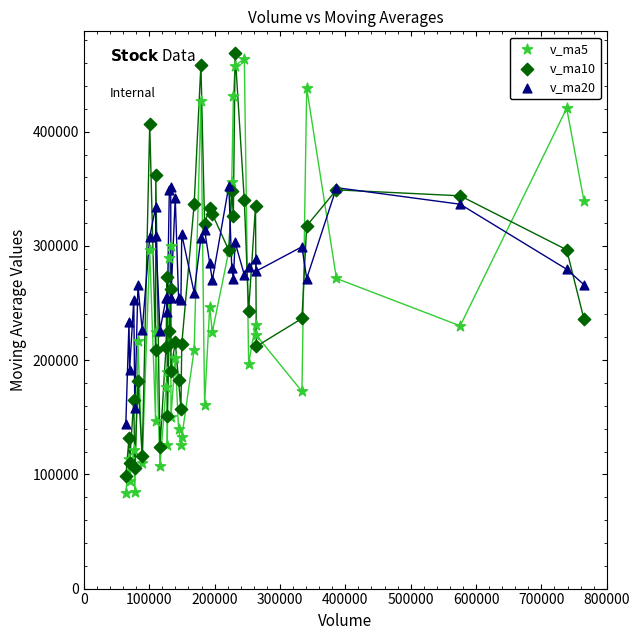

What are all the series names shown in the legend?

v_ma5, v_ma10, v_ma20